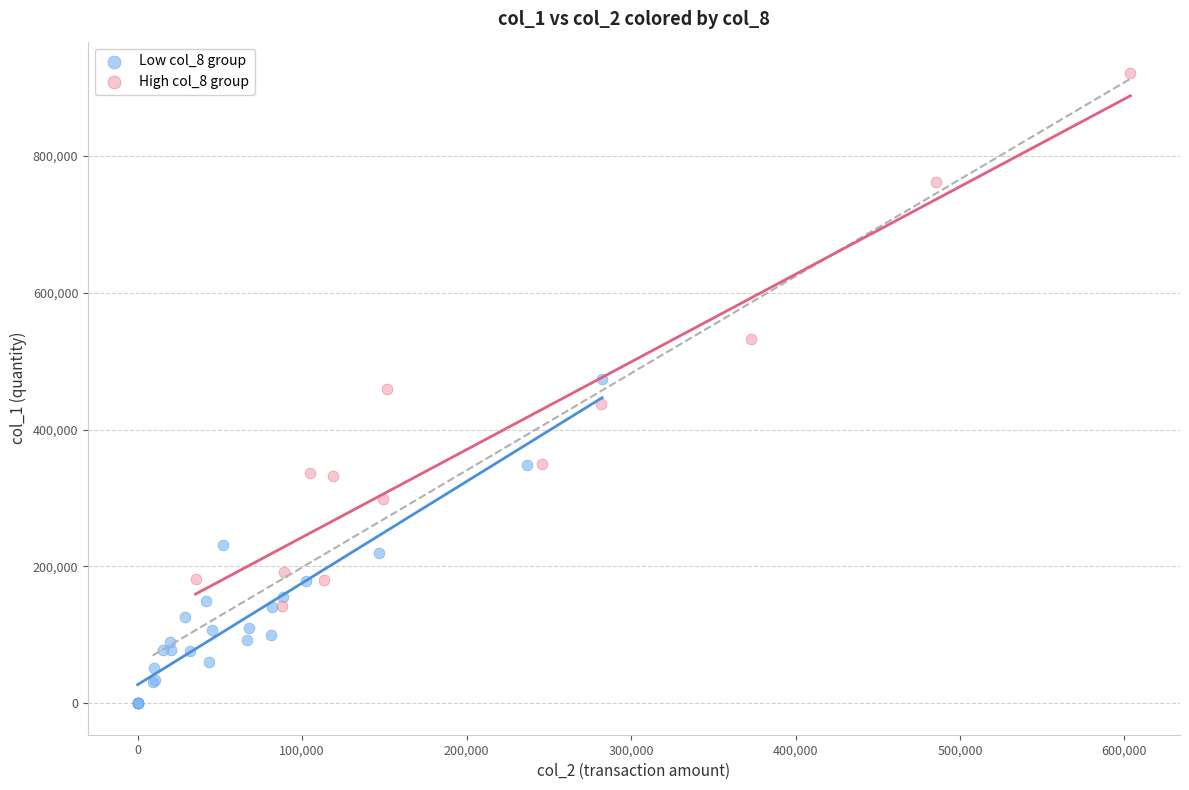

Which series contains the lowest Y value?

Low col_8 group